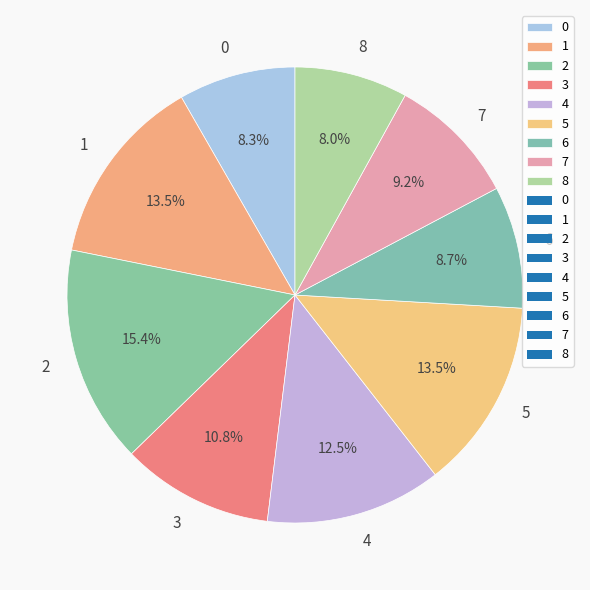

What is the total percentage of 6 and 7?

17.9%